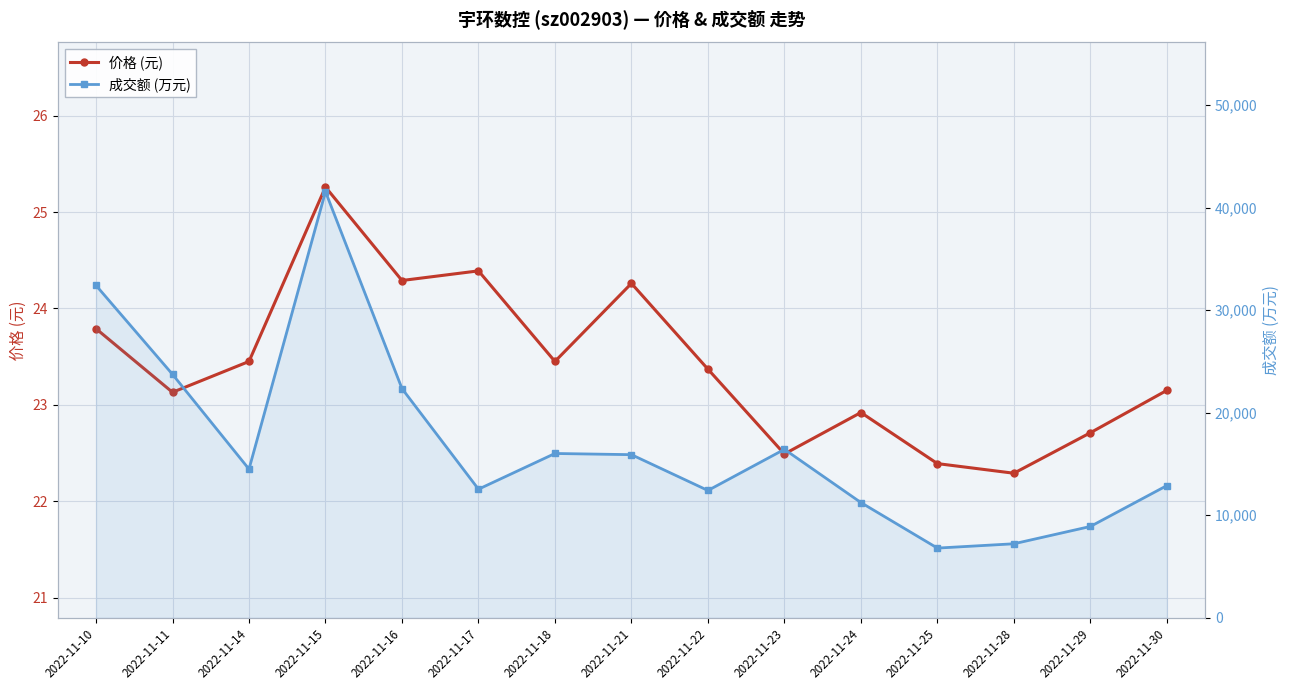

At which category is the sum across all series the highest?

2022-11-15